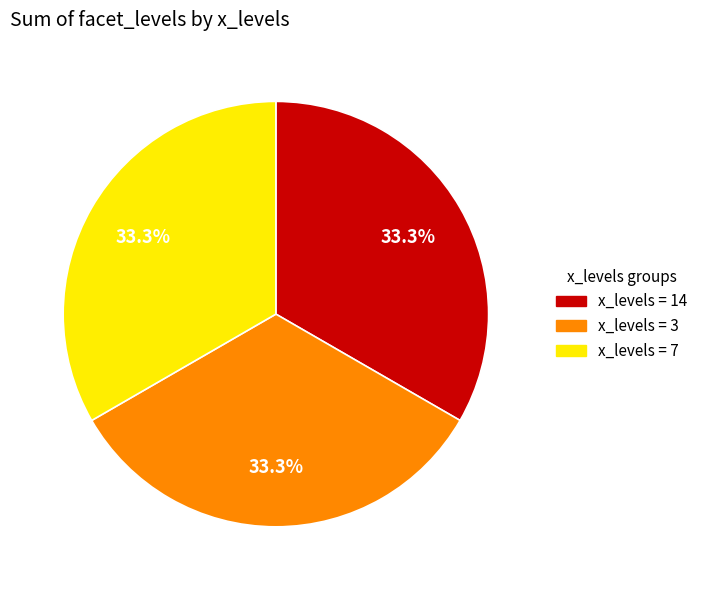

Is there a majority slice in this chart?

No